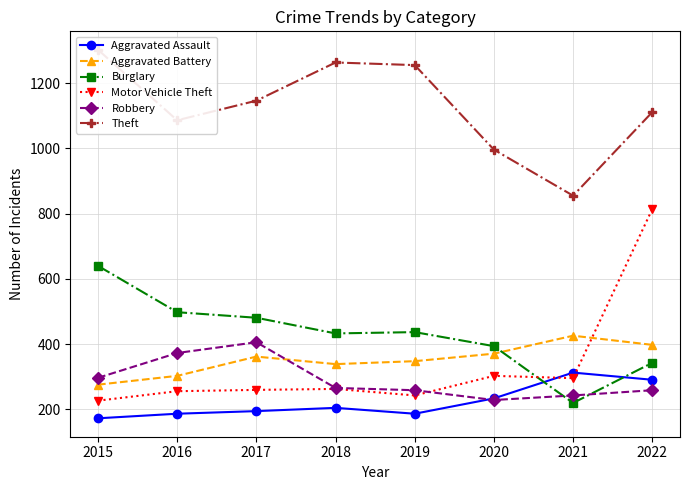

Is this an area chart (filled region under the line)?

No